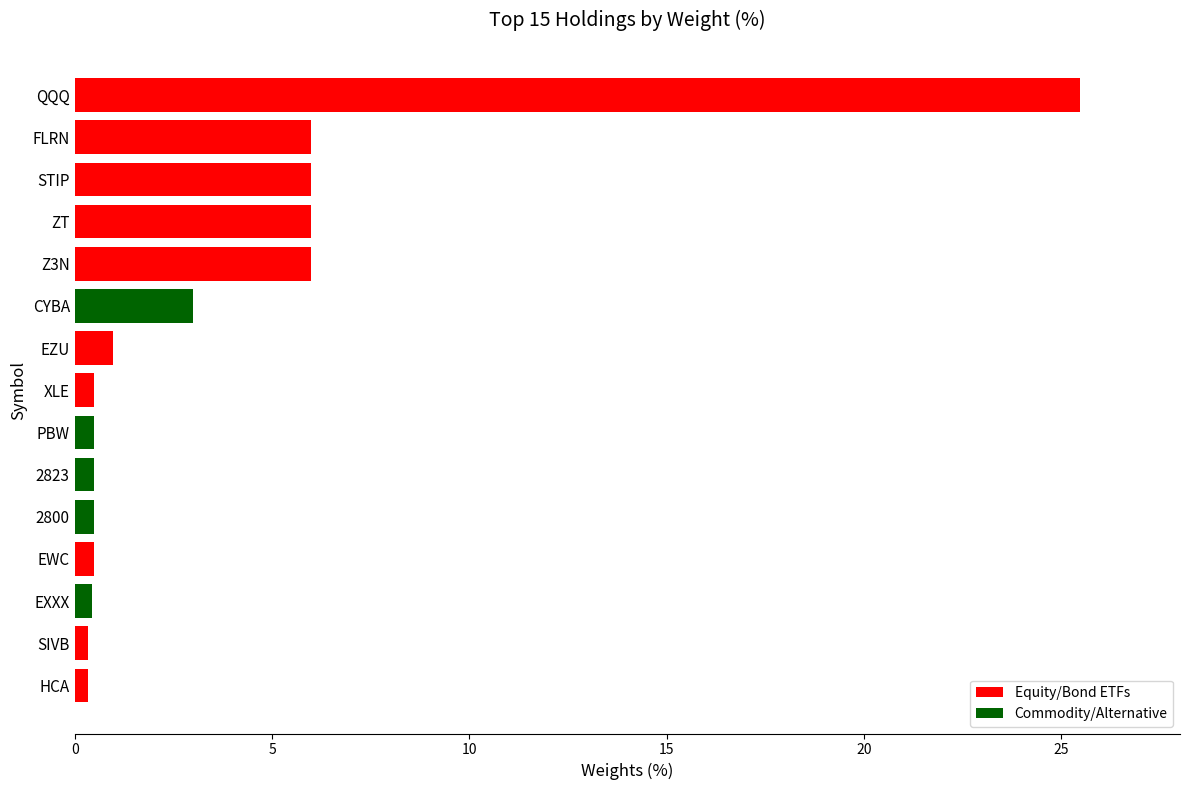

At which category does the chart reach its peak across all series?

QQQ